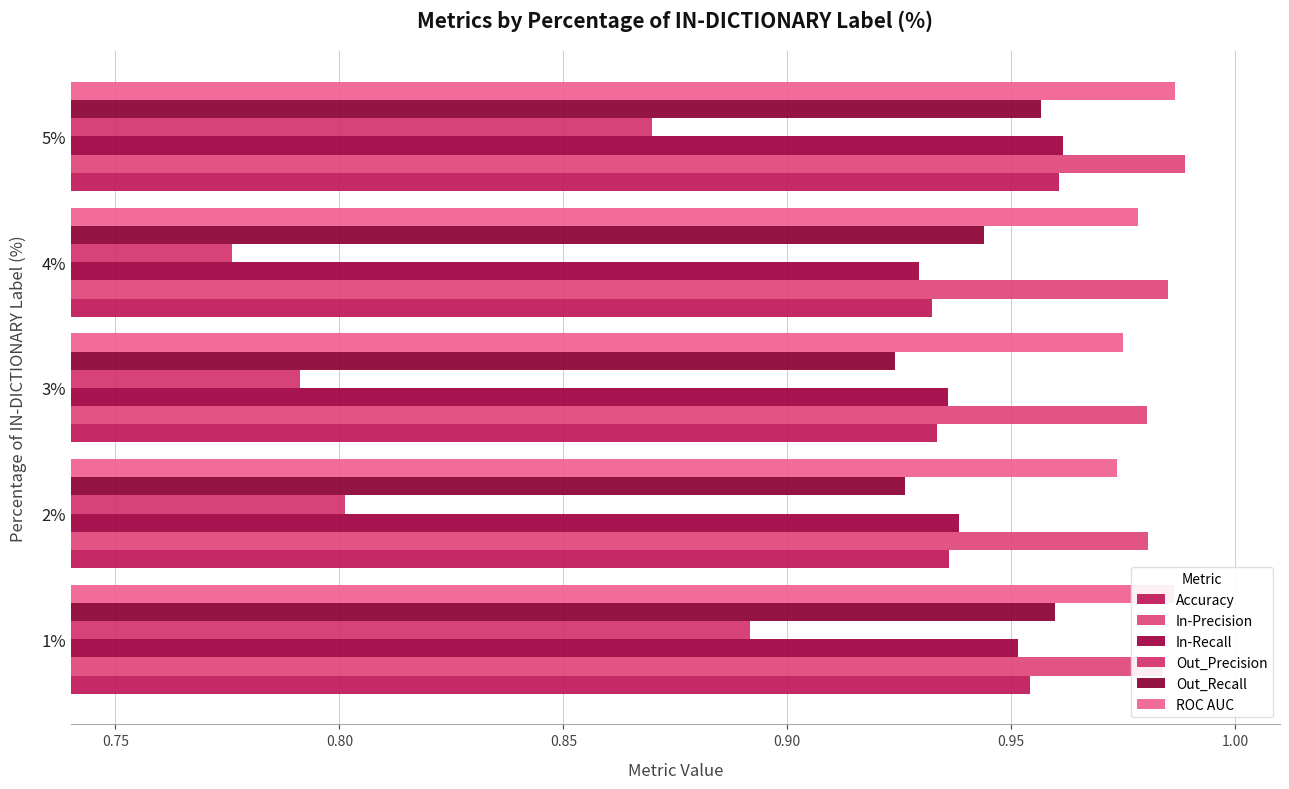

How many distinct data groups are displayed?

6